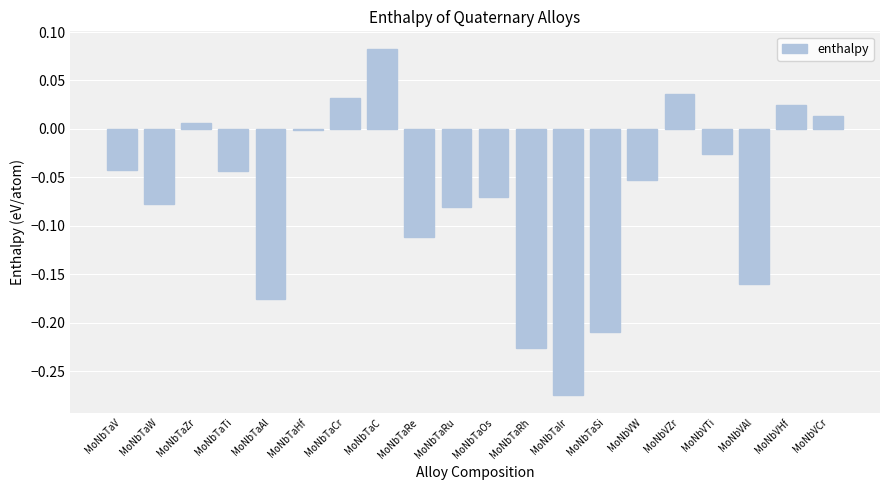

What is the difference between the maximum and minimum values?

0.4